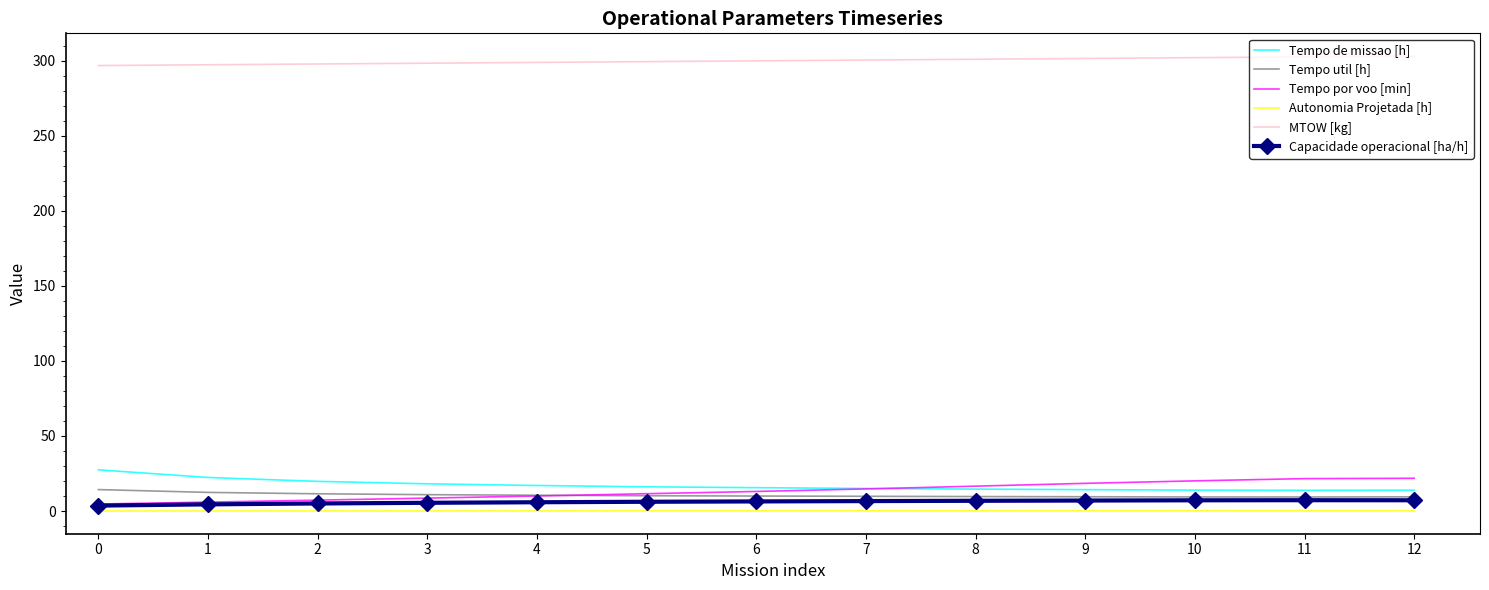

How many series are shown in this chart?

6